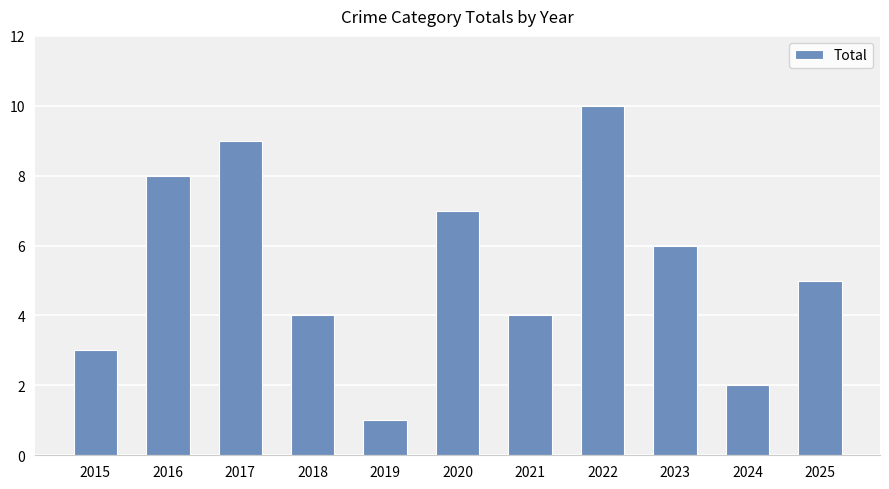

What value does the data have at 2021?

4